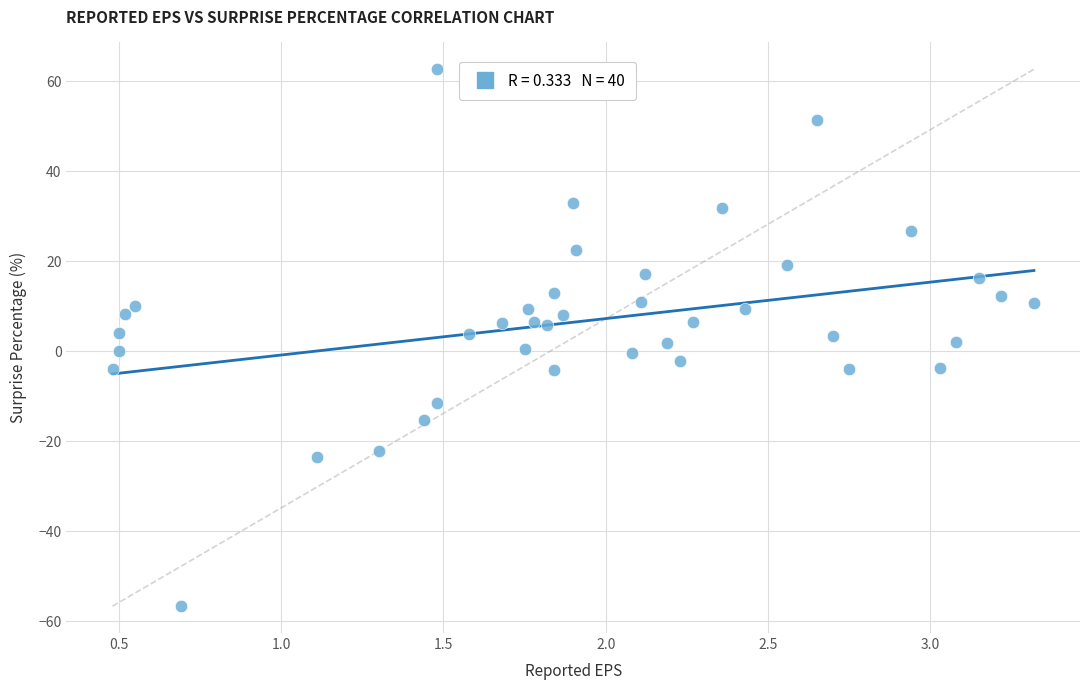

What is the range of X values (max minus min)?

2.8